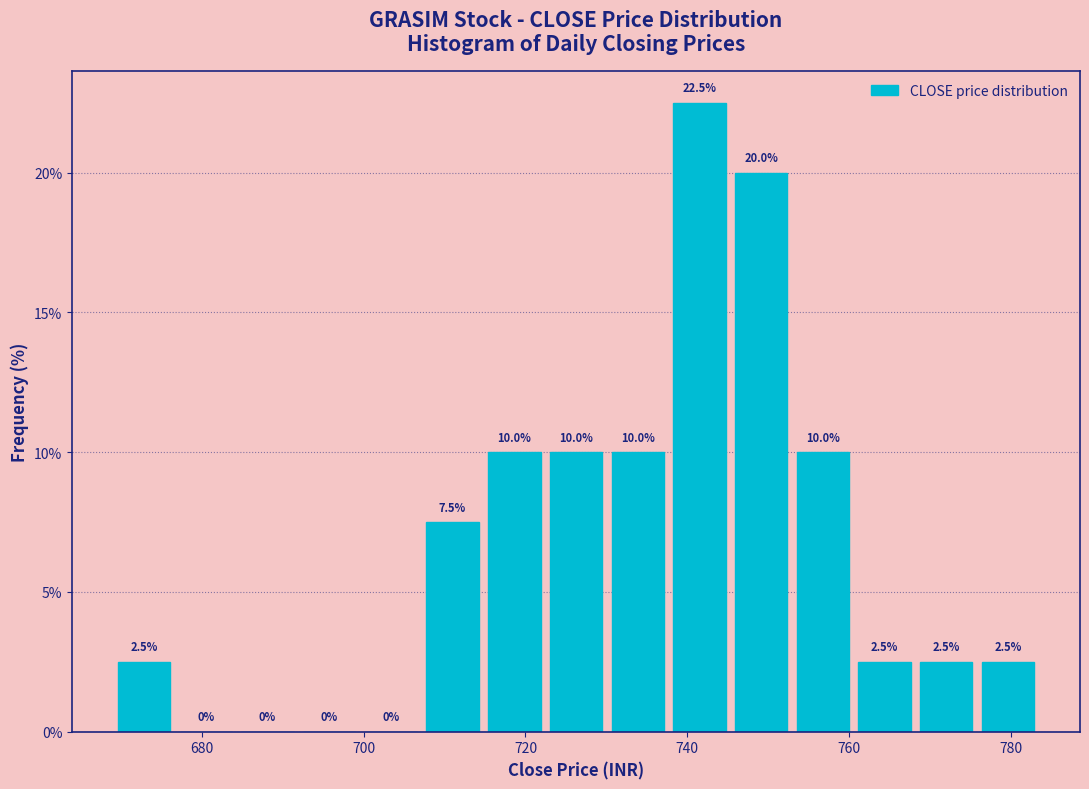

Read against the x-axis, roughly where is the centre of the tallest bar?

742